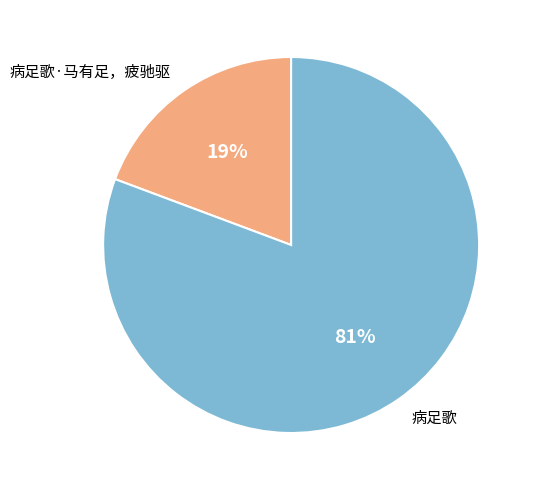

Between 病足歌·马有足，疲驰驱 and 病足歌, which is larger?

病足歌